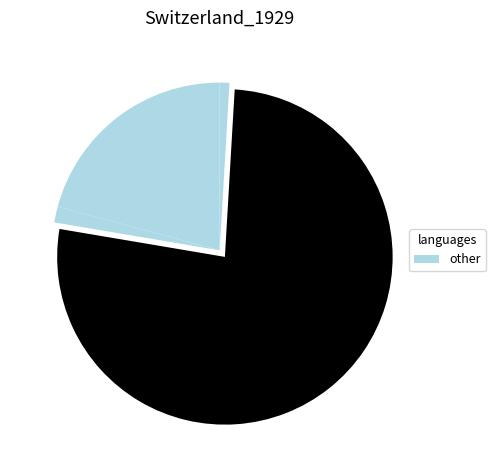

How many slices are in this pie chart?

4